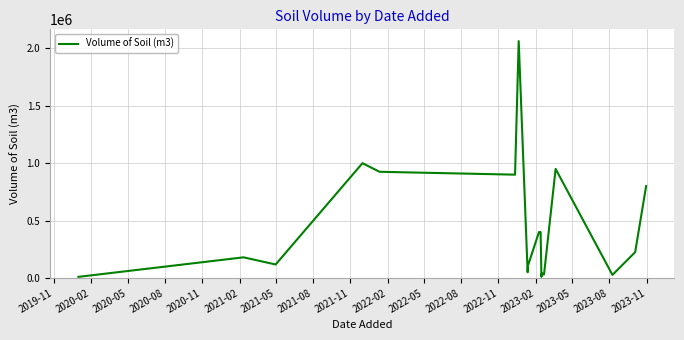

What is the label of the 15th point from the right?

2021-02